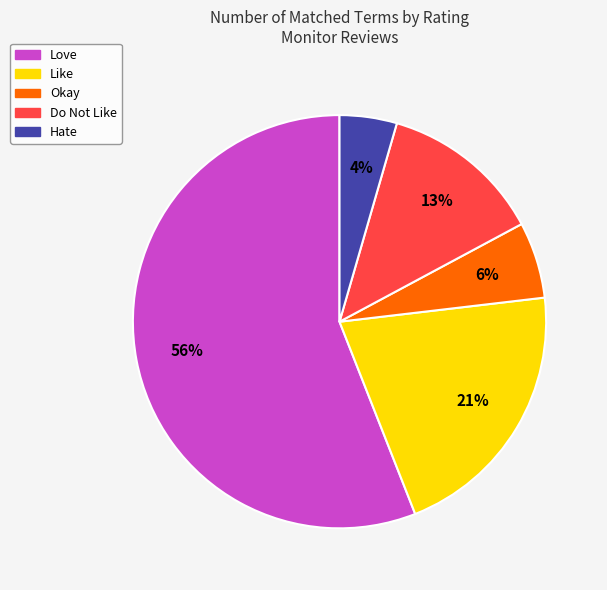

To the nearest percent, what is the average slice percentage?

20%